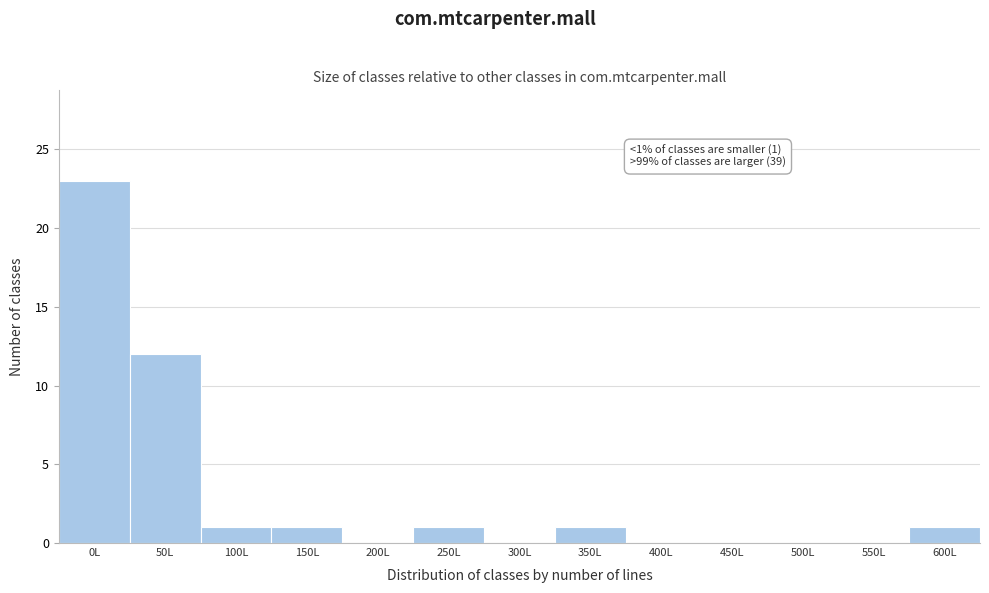

Reading left to right, transcribe all the data shown in this chart.

0L=23	50L=12	100L=1	150L=1	200L=0	250L=1	300L=0	350L=1	400L=0	450L=0	500L=0	550L=0	600L=1